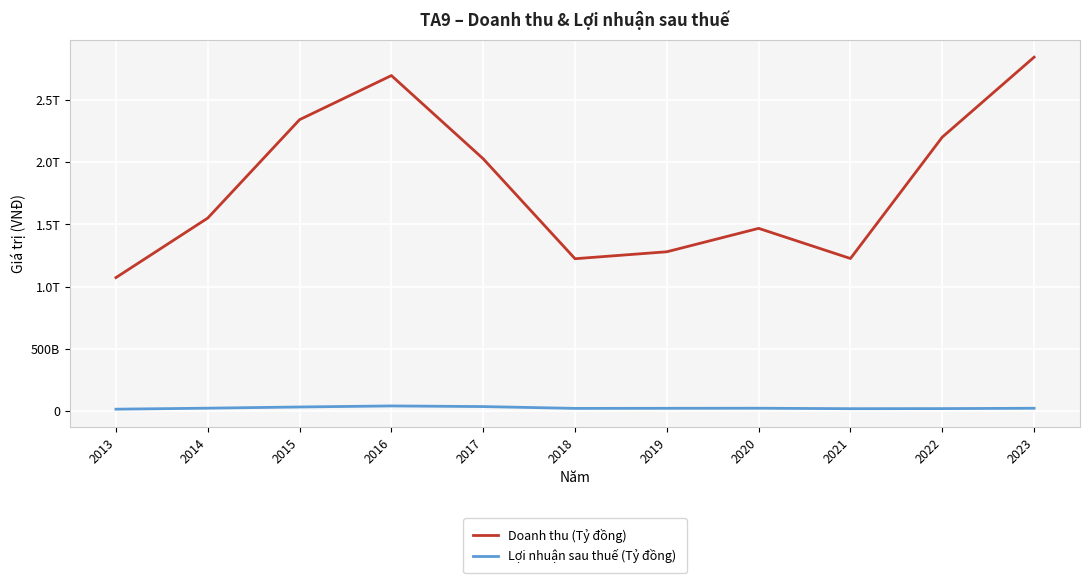

Does the chart have visible grid lines?

Yes